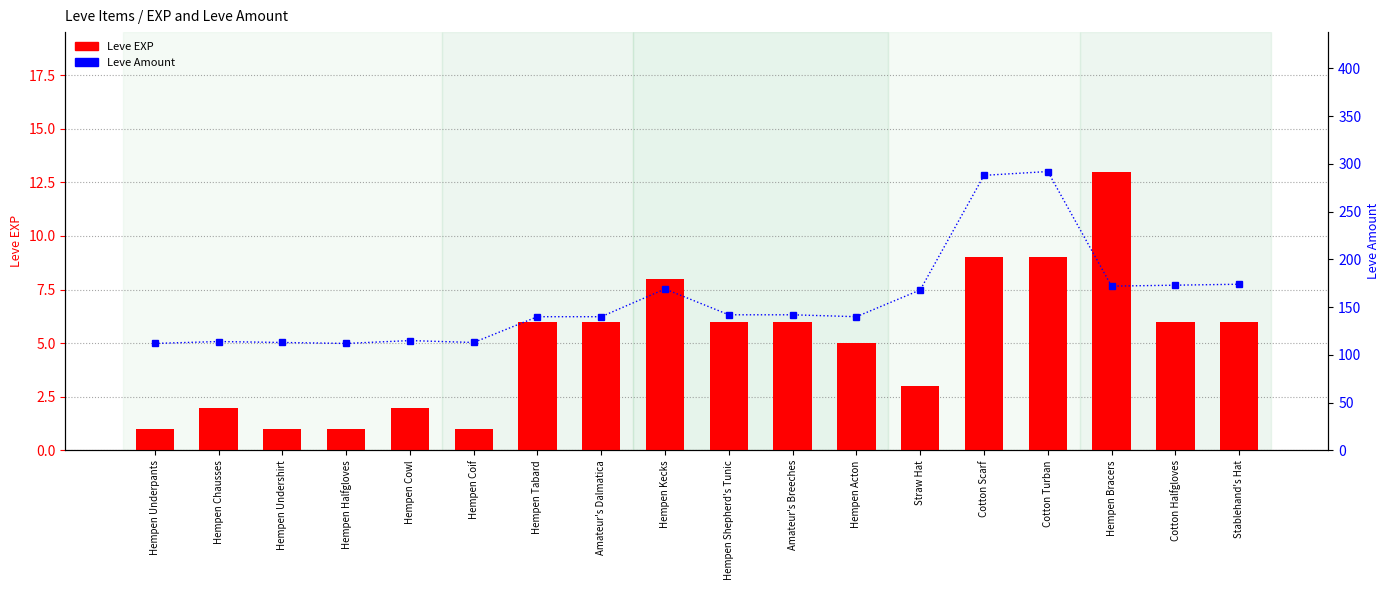

Reading left to right, list all the values displayed in this chart.

Leve EXP: Hempen Underpants=1	Hempen Chausses=2	Hempen Undershirt=1	Hempen Halfgloves=1	Hempen Cowl=2	Hempen Coif=1	Hempen Tabard=6	Amateur's Dalmatica=6	Hempen Kecks=8	Hempen Shepherd's Tunic=6	Amateur's Breeches=6	Hempen Acton=5	Straw Hat=3	Cotton Scarf=9	Cotton Turban=9	Hempen Bracers=13	Cotton Halfgloves=6	Stablehand's Hat=6
Leve Amount: Hempen Underpants=112	Hempen Chausses=114	Hempen Undershirt=113	Hempen Halfgloves=112	Hempen Cowl=115	Hempen Coif=113	Hempen Tabard=140	Amateur's Dalmatica=140	Hempen Kecks=169	Hempen Shepherd's Tunic=142	Amateur's Breeches=142	Hempen Acton=140	Straw Hat=168	Cotton Scarf=288	Cotton Turban=292	Hempen Bracers=172	Cotton Halfgloves=173	Stablehand's Hat=174